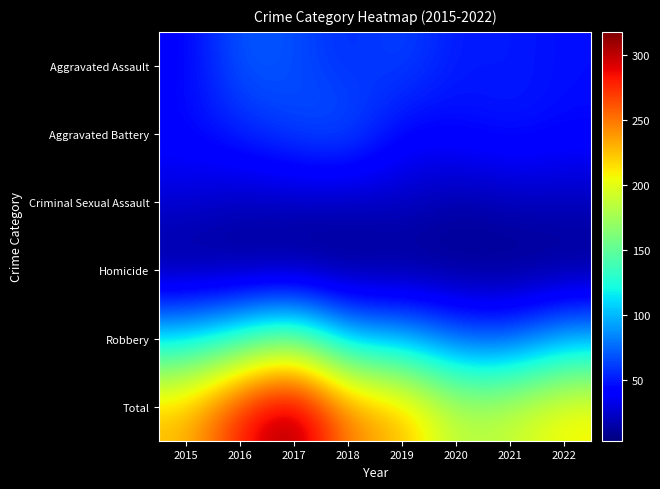

What is the maximum value shown in the chart?

318